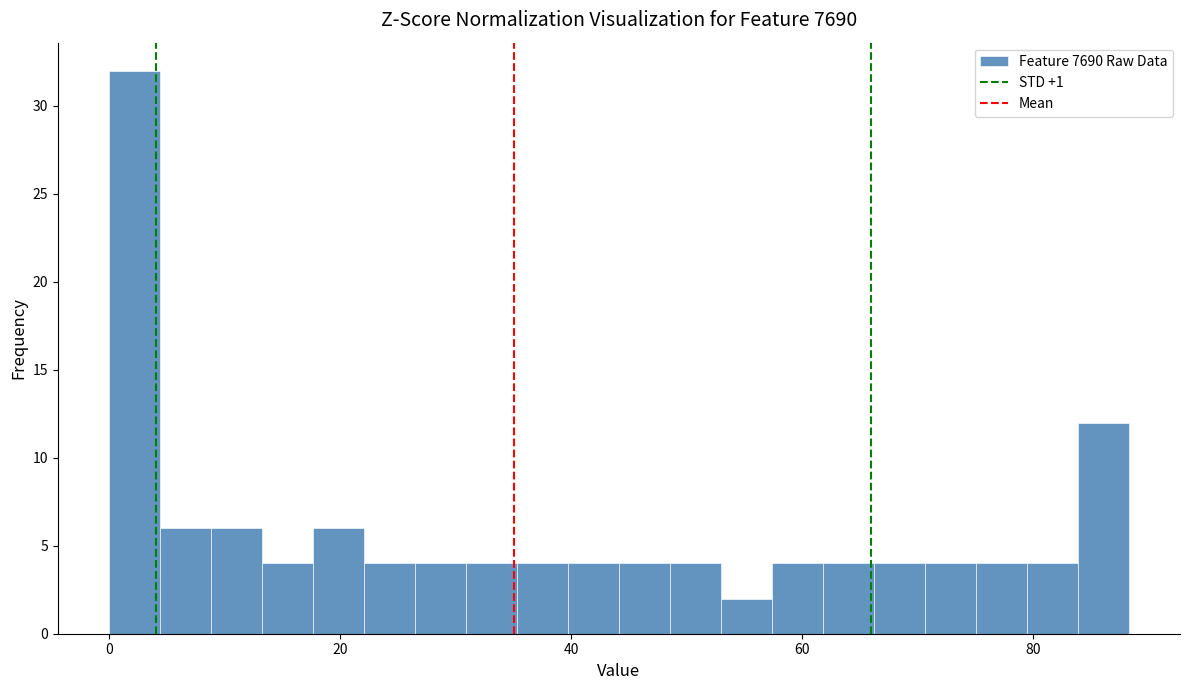

Around what value on the x-axis is the tallest bar? Give the approximate position of its centre, as read against the axis.

2